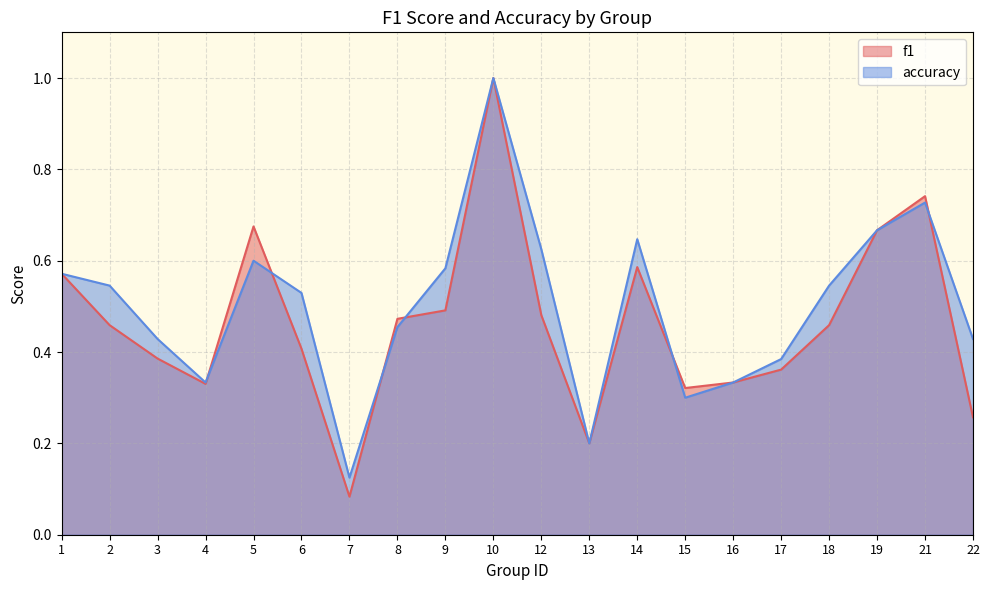

Where is the first local minimum for f1?

4